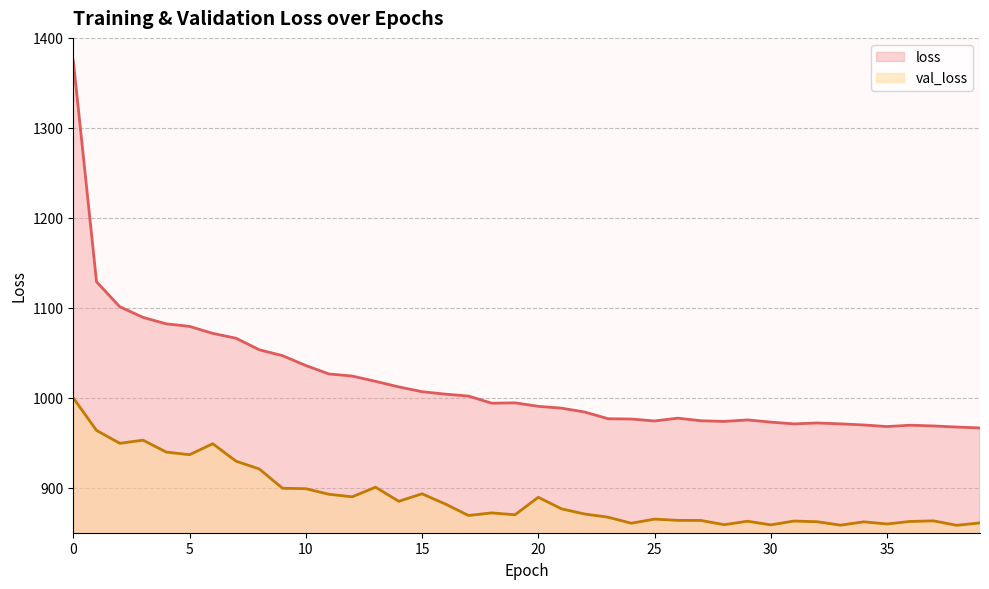

At 20, list the series in order from largest to smallest.

loss, val_loss